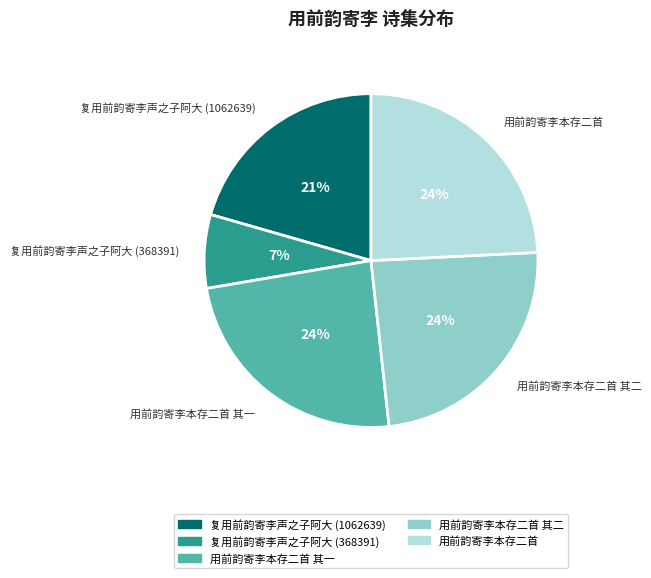

Is there any slice that represents more than half of the pie?

No